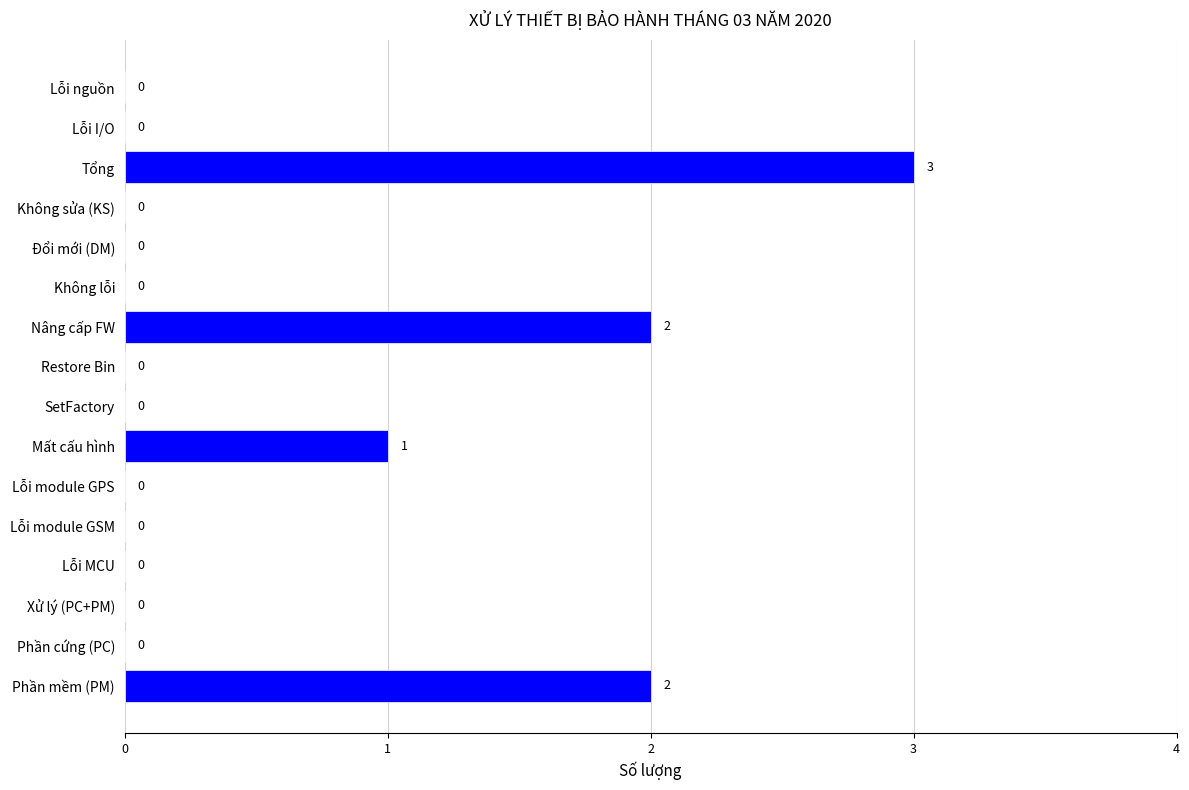

What is the maximum value shown in the chart?

3